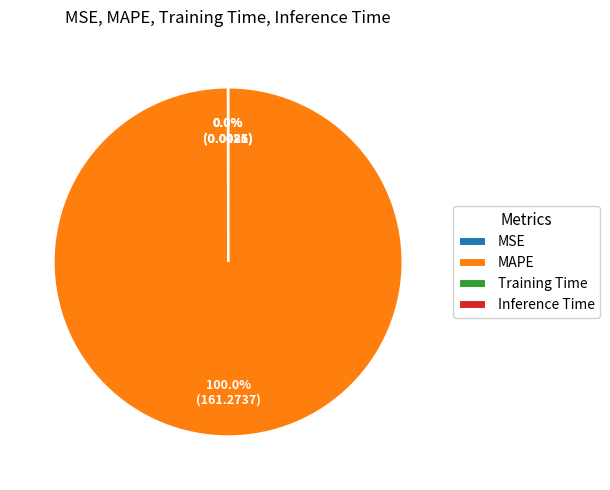

What is the largest slice in the pie chart?

MAPE